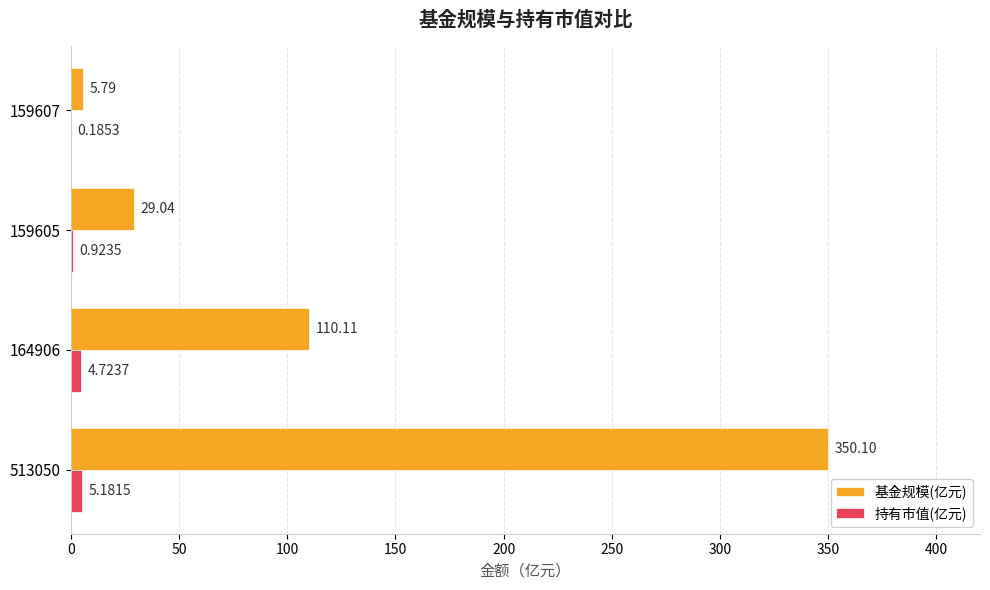

What is the sum of the 持有市值(亿元) values at 164906 and 513050?

9.9